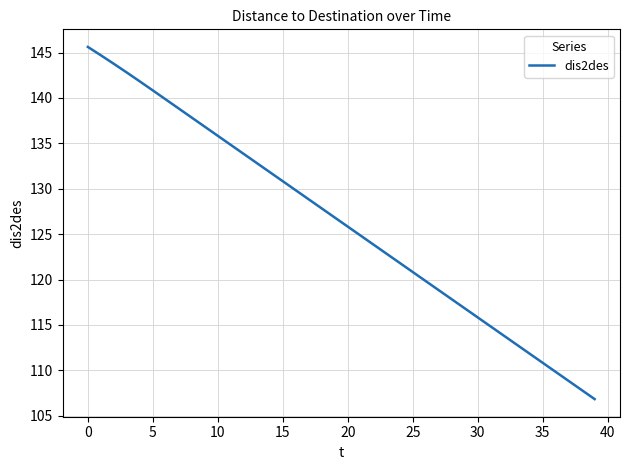

What is the maximum value shown in the chart?

145.6